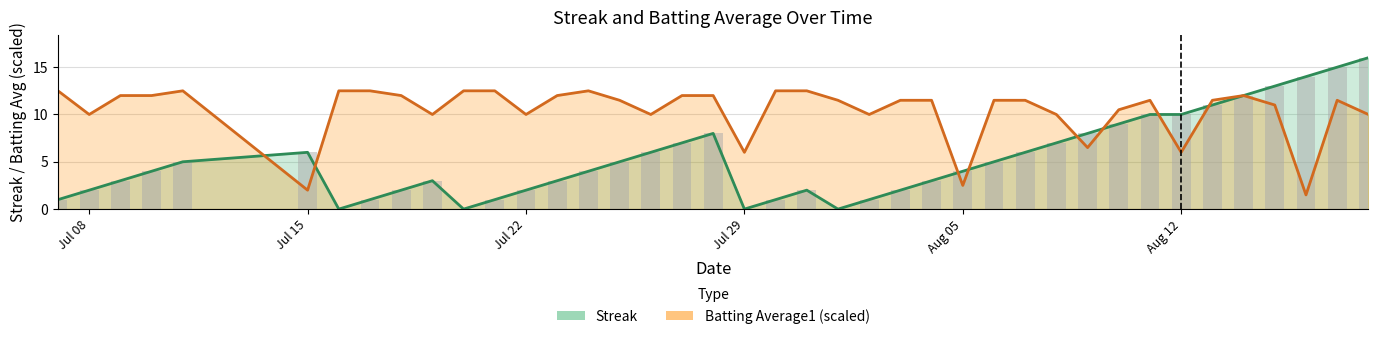

How many bars are there in each group?

2